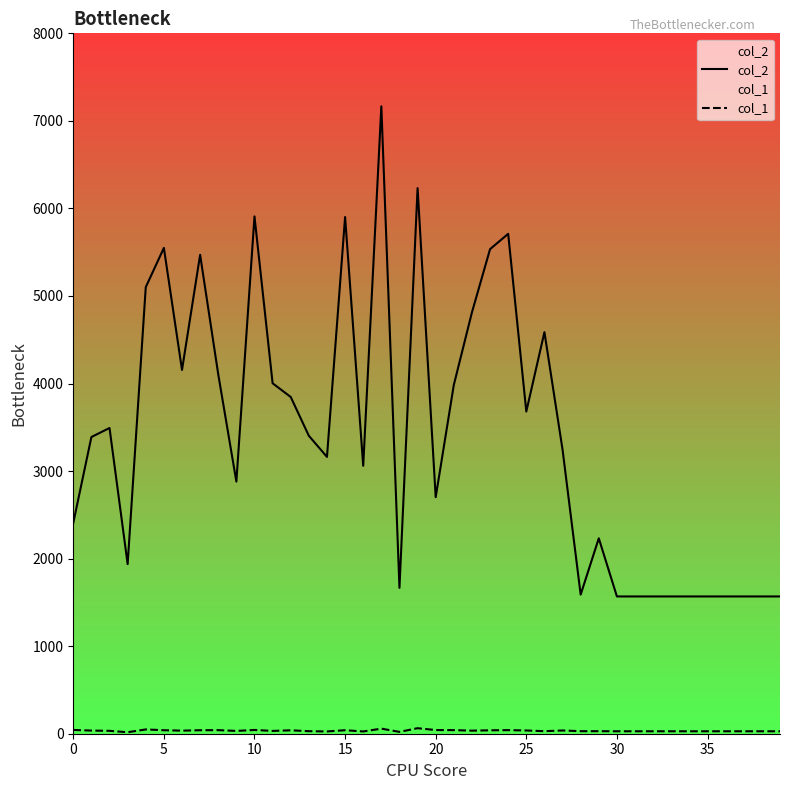

True or false: col_1 and col_2 intersect in this chart.

False